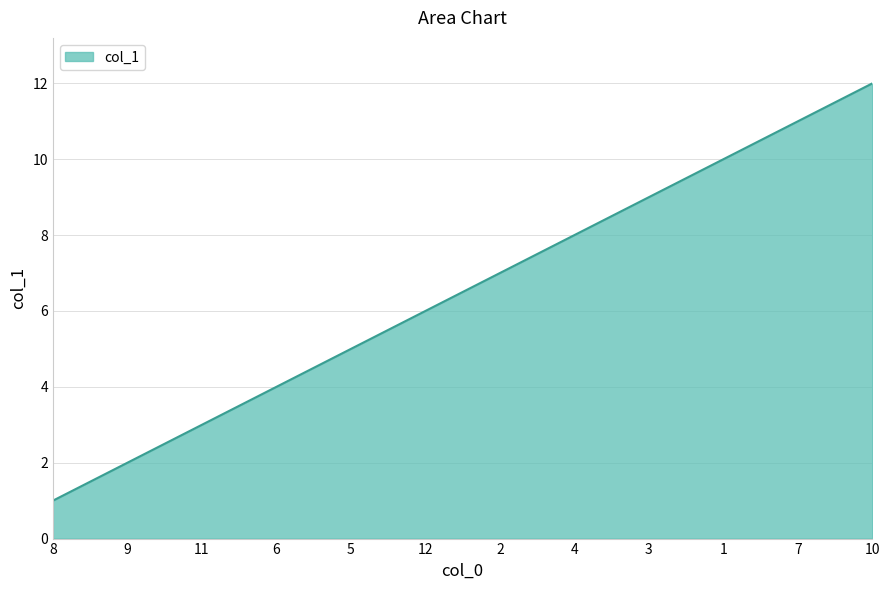

Which has a higher value, 5 or 4?

4